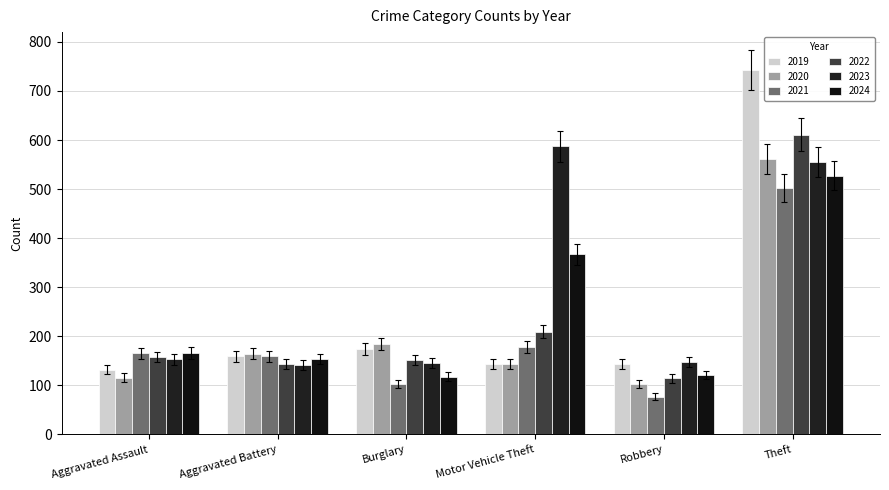

Between Aggravated Assault and Motor Vehicle Theft, which series saw the biggest shift?

2023